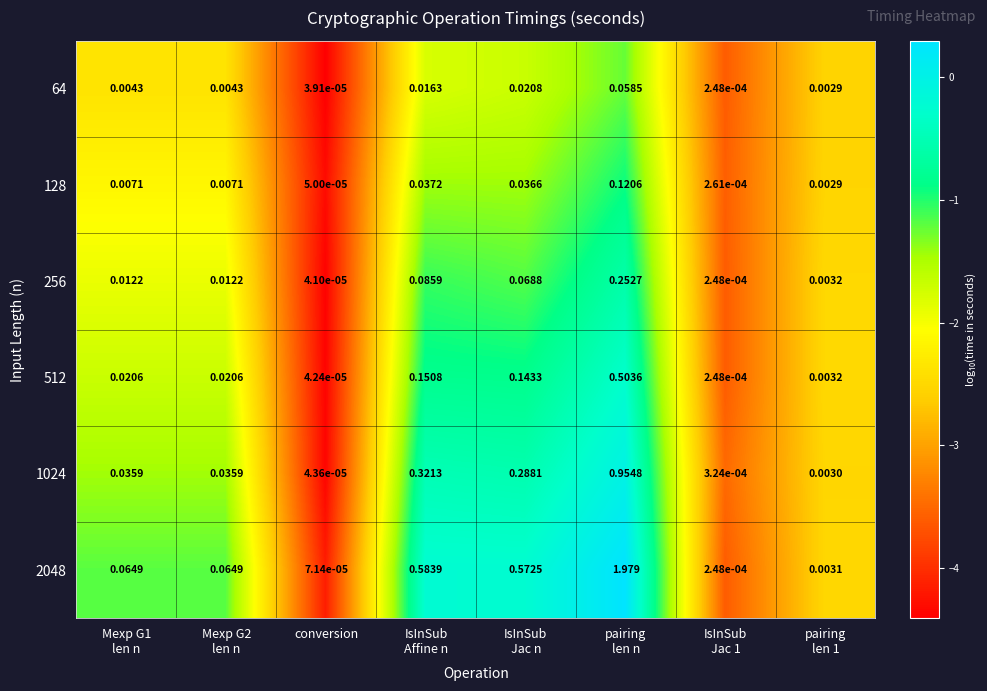

At which category does the chart reach its minimum across all series?

conversion